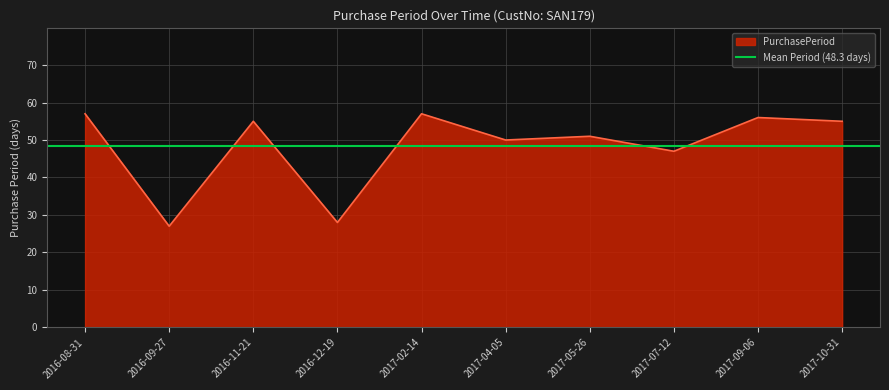

Between 2017-04-05 and 2016-12-19, which is larger?

2017-04-05